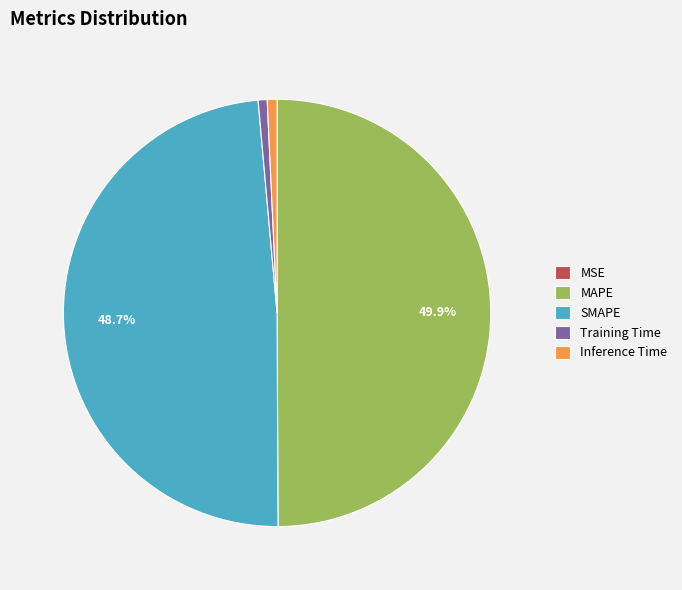

Does Inference Time represent more than half of the total?

No